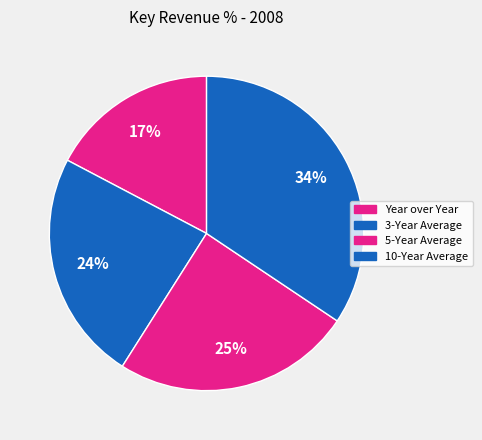

Which slice is the smallest?

Year over Year